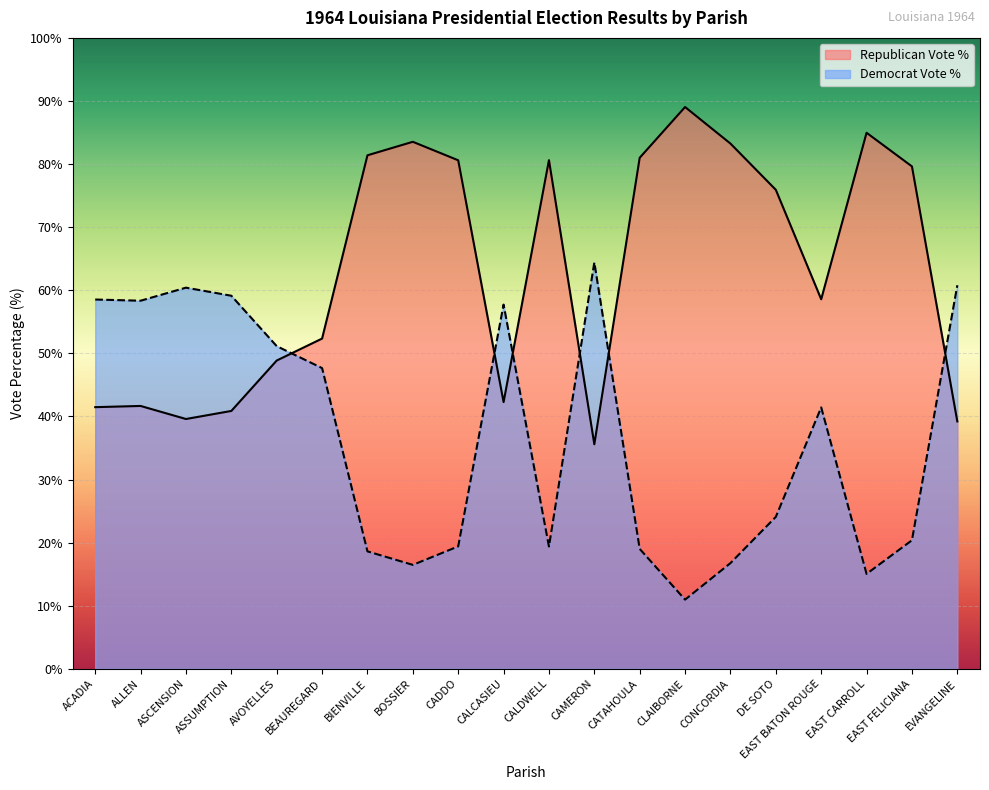

What is the label of the 6th point from the left?

BEAUREGARD